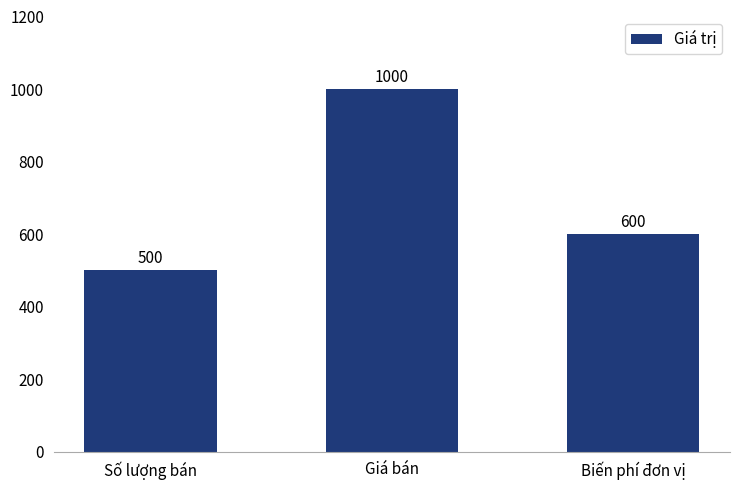

List the labels in order of value, largest first.

Giá bán, Biến phí đơn vị, Số lượng bán